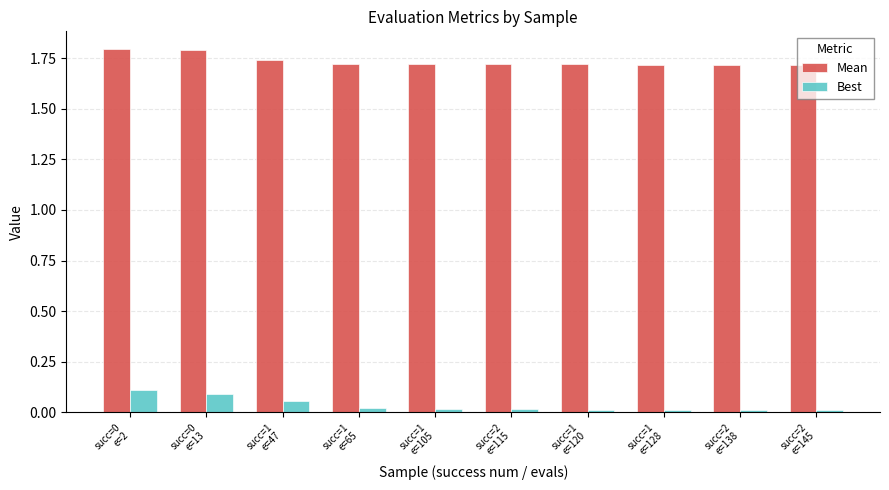

List the series in order of their overall mean, lowest first.

Best, Mean